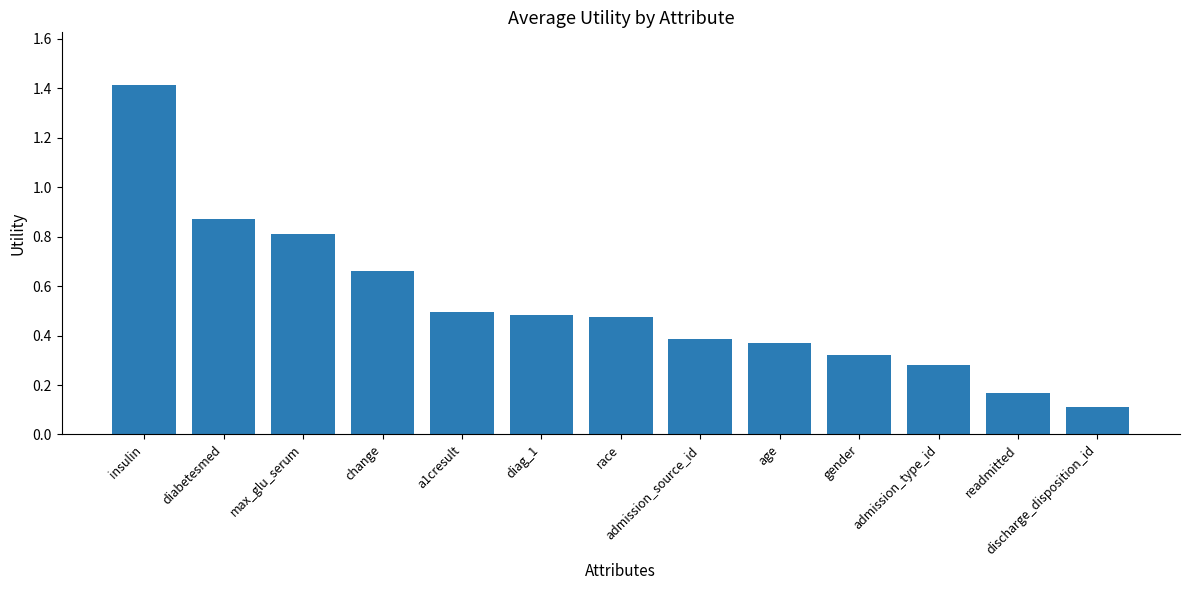

What position from the right is change?

10